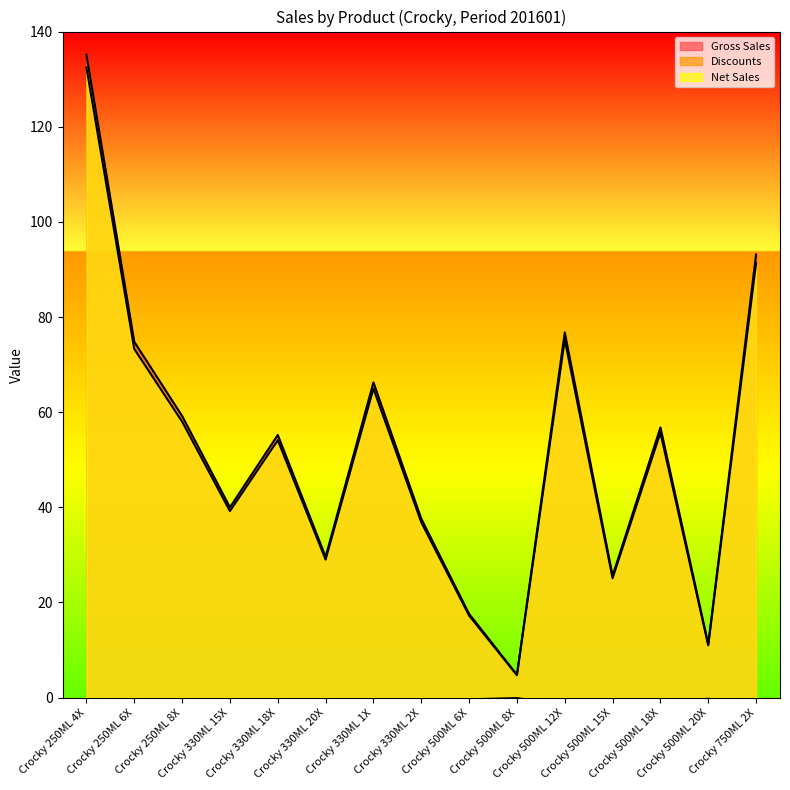

What is the difference between the maximum and minimum values in the Gross Sales series?

130.3